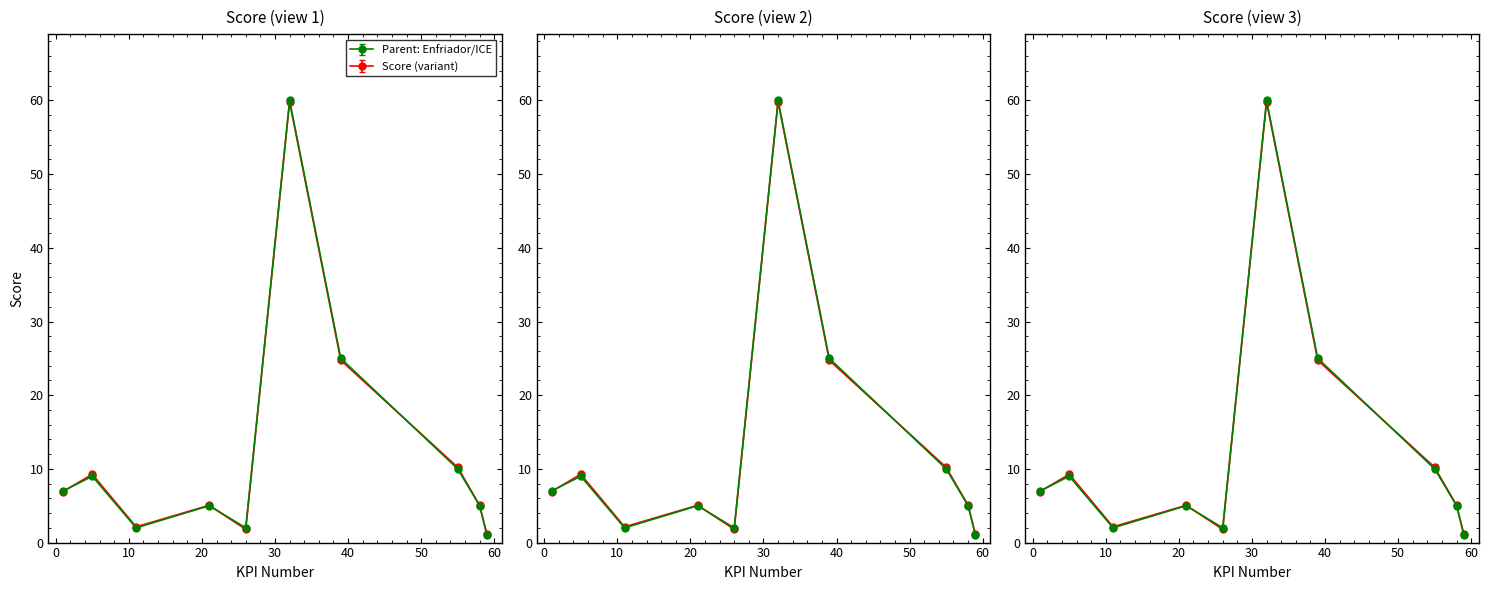

Reading left to right, list all the values displayed in this chart.

7	9	2	5	2	60	25	10	5	1